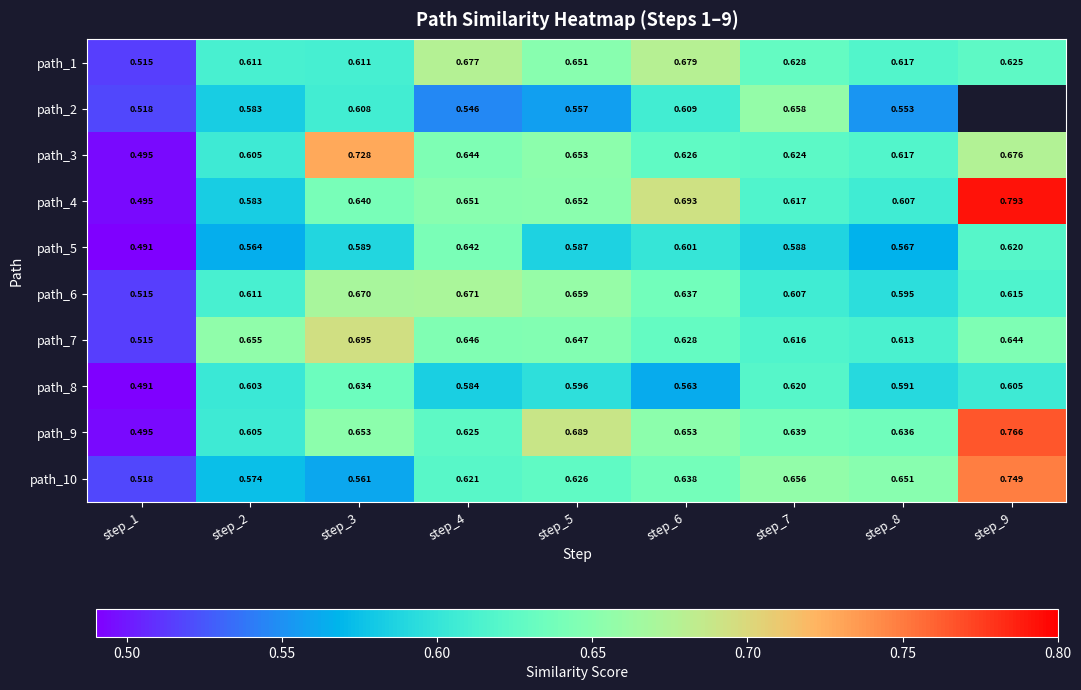

How many data points does each series have?

9